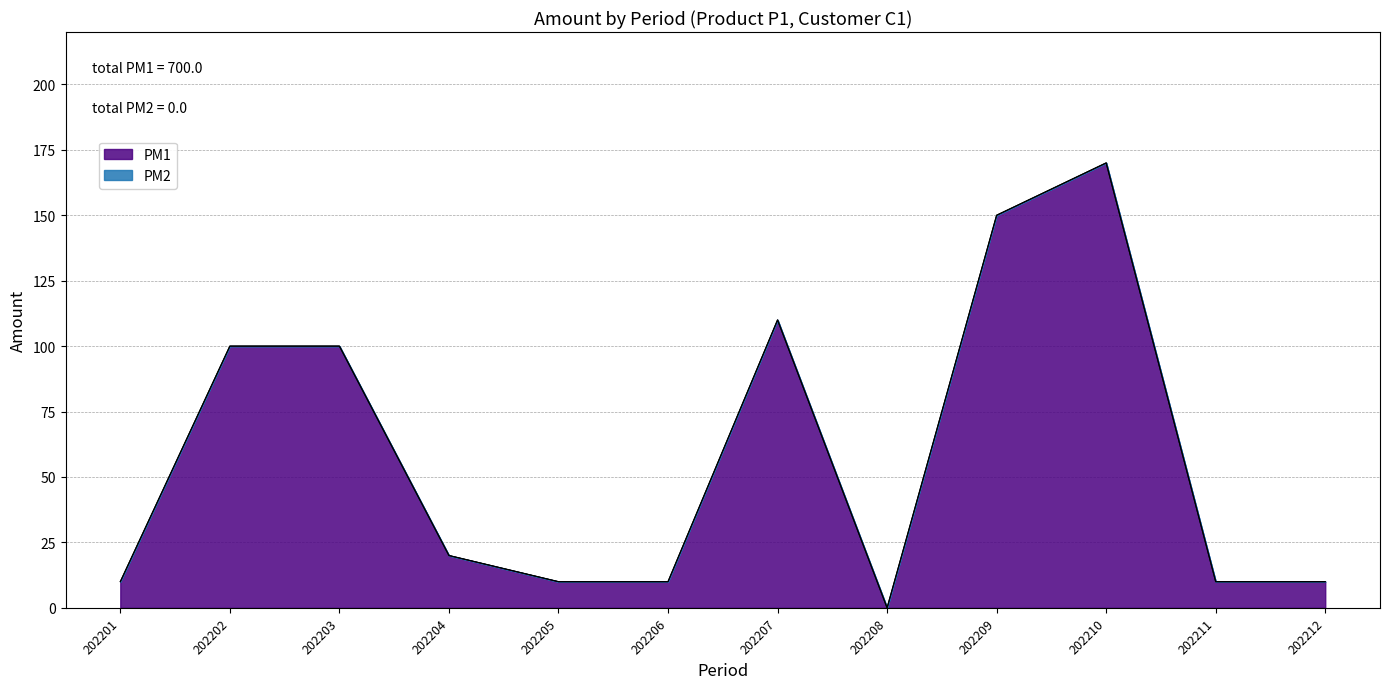

What value does the data have at 202205?

10.0